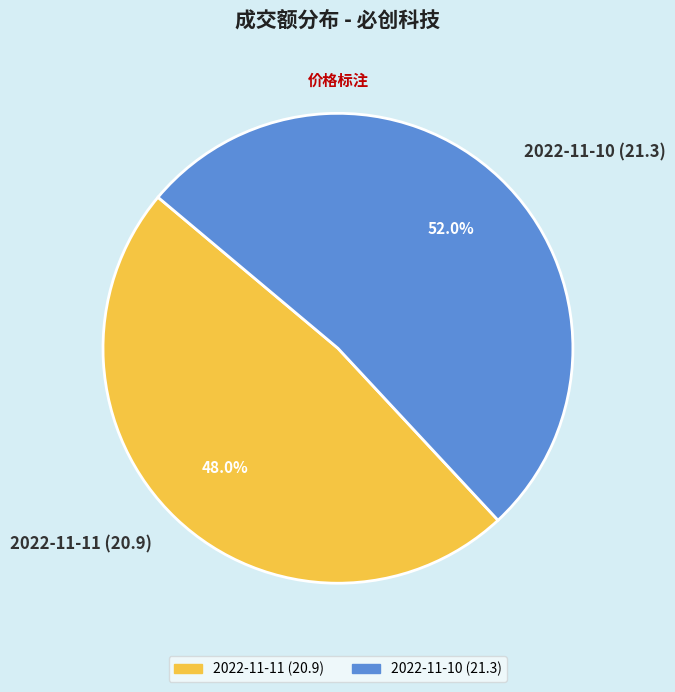

How many segments does this pie chart have?

2